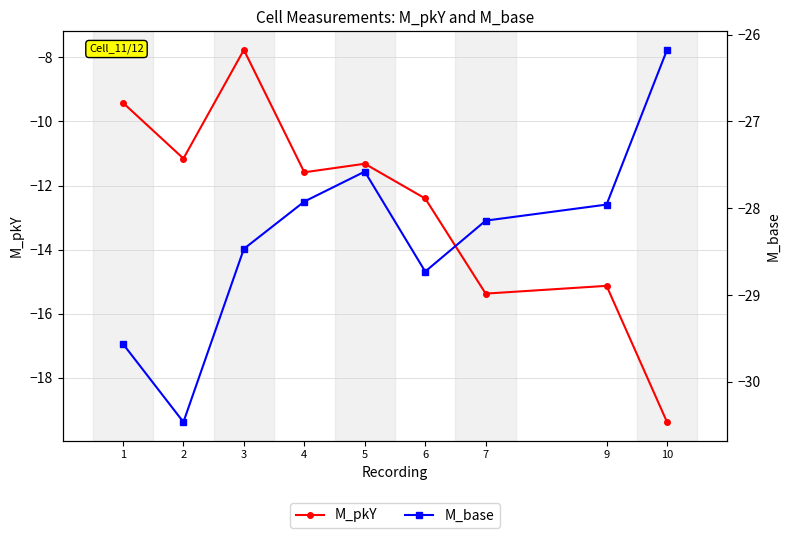

True or false: M_base and M_pkY intersect in this chart.

False